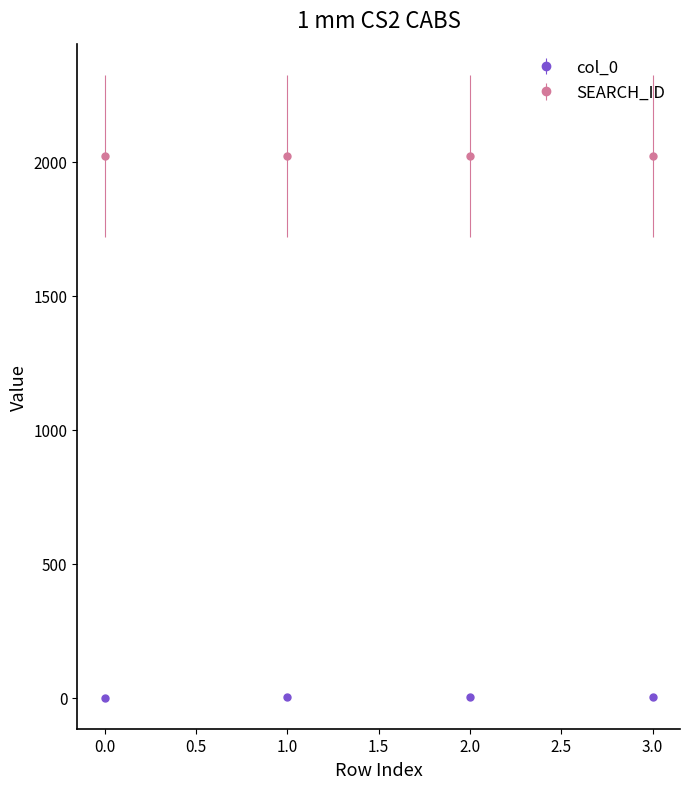

Rank the series by their maximum value, from lowest to highest.

col_0, SEARCH_ID